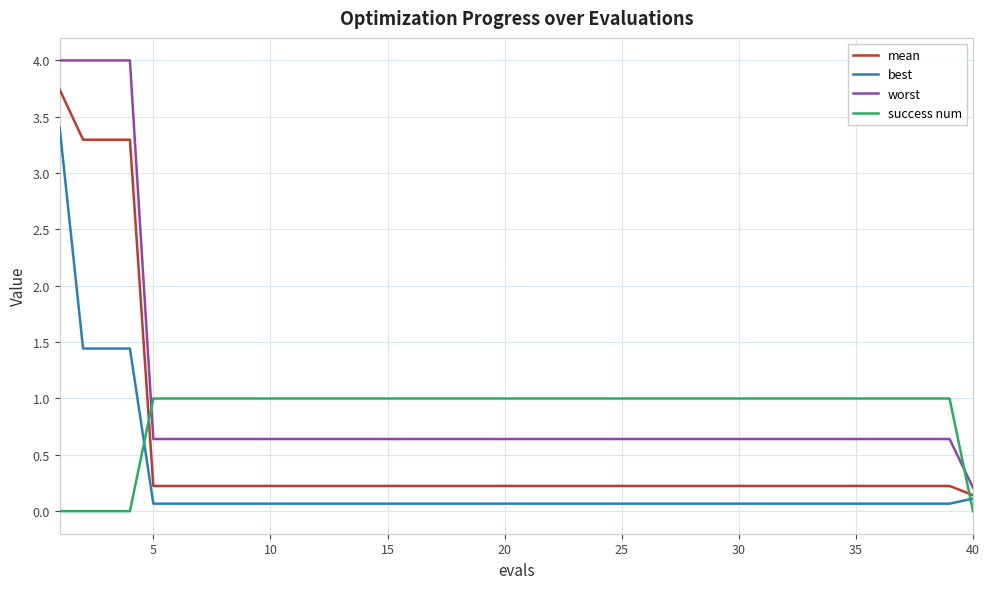

Which series has the widest spread of values?

worst